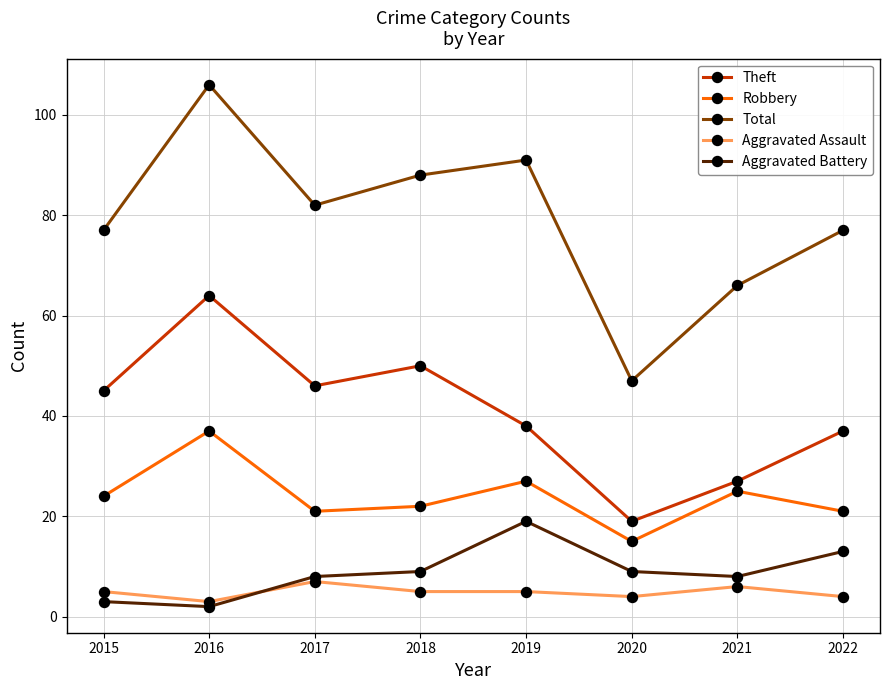

How many interior local valleys does the Theft series have?

2